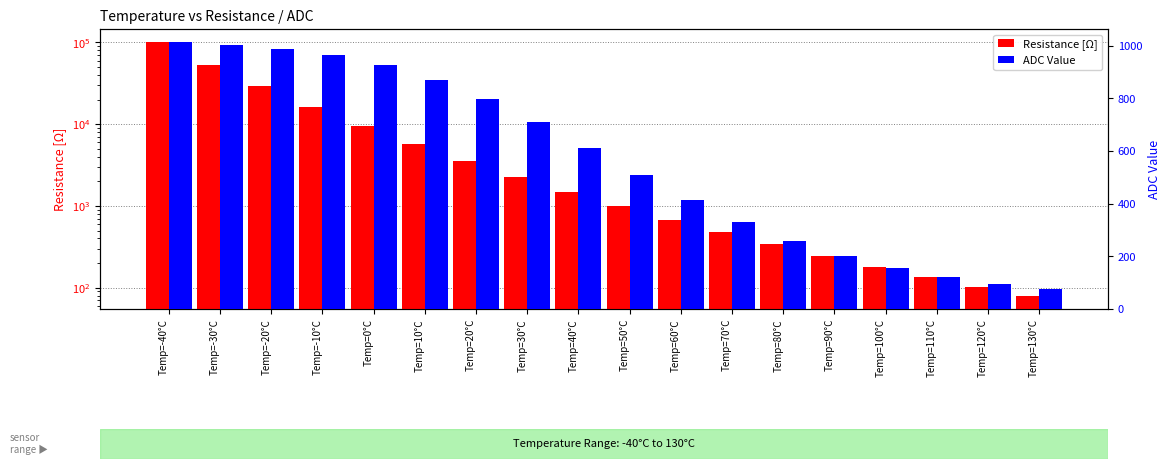

Reading left to right, extract all data points from this chart.

Resistance [Ω]: Temp=-40°C=102122.0	Temp=-30°C=53249.0	Temp=-20°C=28939.0	Temp=-10°C=16321.0	Temp=0°C=9516.0	Temp=10°C=5728.0	Temp=20°C=3555.0	Temp=30°C=2268.0	Temp=40°C=1483.0	Temp=50°C=992.0	Temp=60°C=679.0	Temp=70°C=475.0	Temp=80°C=338.0	Temp=90°C=244.8	Temp=100°C=180.3	Temp=110°C=134.7	Temp=120°C=102.2	Temp=130°C=78.5
ADC Value: Temp=-40°C=1013.1	Temp=-30°C=1004.1	Temp=-20°C=988.8	Temp=-10°C=963.9	Temp=0°C=925.7	Temp=10°C=871.0	Temp=20°C=798.4	Temp=30°C=710.0	Temp=40°C=611.0	Temp=50°C=509.4	Temp=60°C=413.7	Temp=70°C=329.4	Temp=80°C=258.4	Temp=90°C=201.2	Temp=100°C=156.3	Temp=110°C=121.4	Temp=120°C=94.9	Temp=130°C=74.5